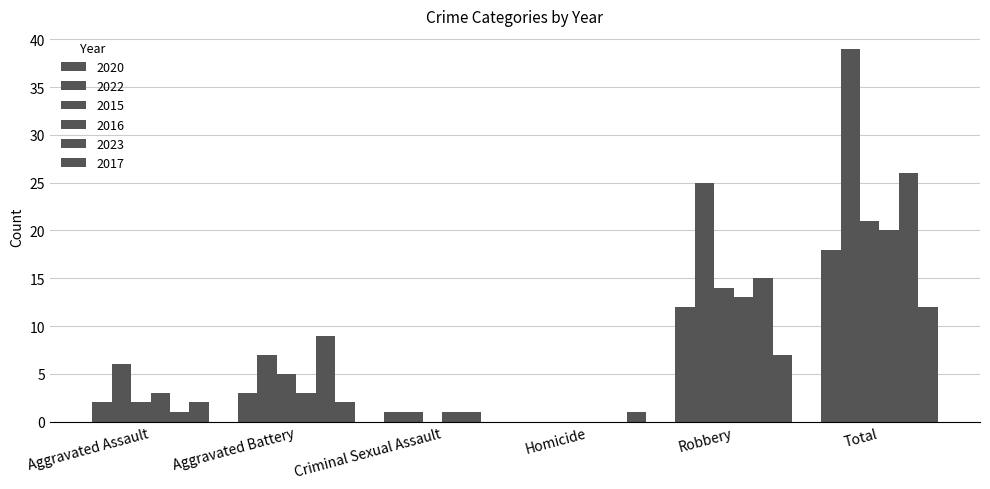

Are the bars horizontal?

No